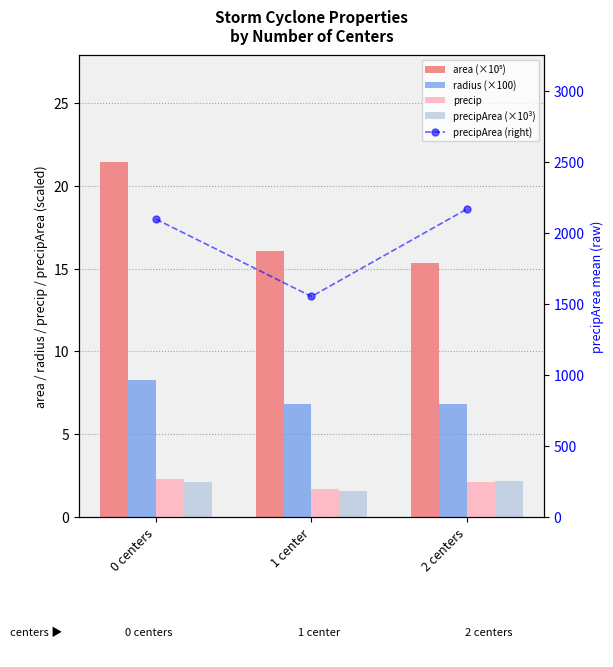

Is the value of area (×10⁵) at 0 centers greater than the value of precip at 0 centers?

Yes